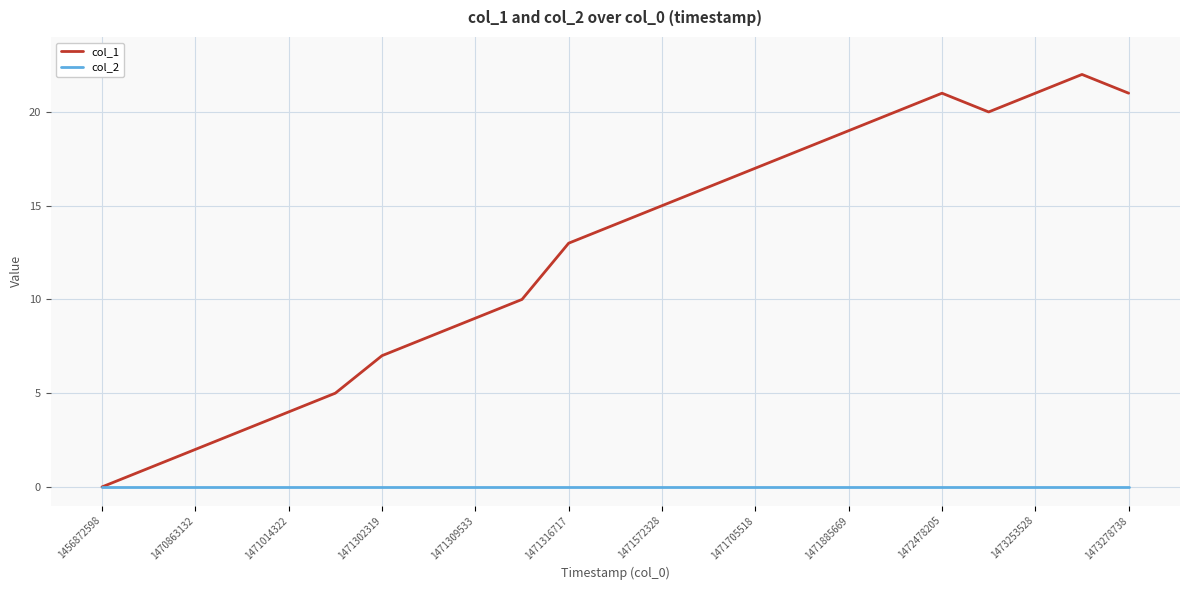

Rank the series by their average value, from lowest to highest.

col_2, col_1